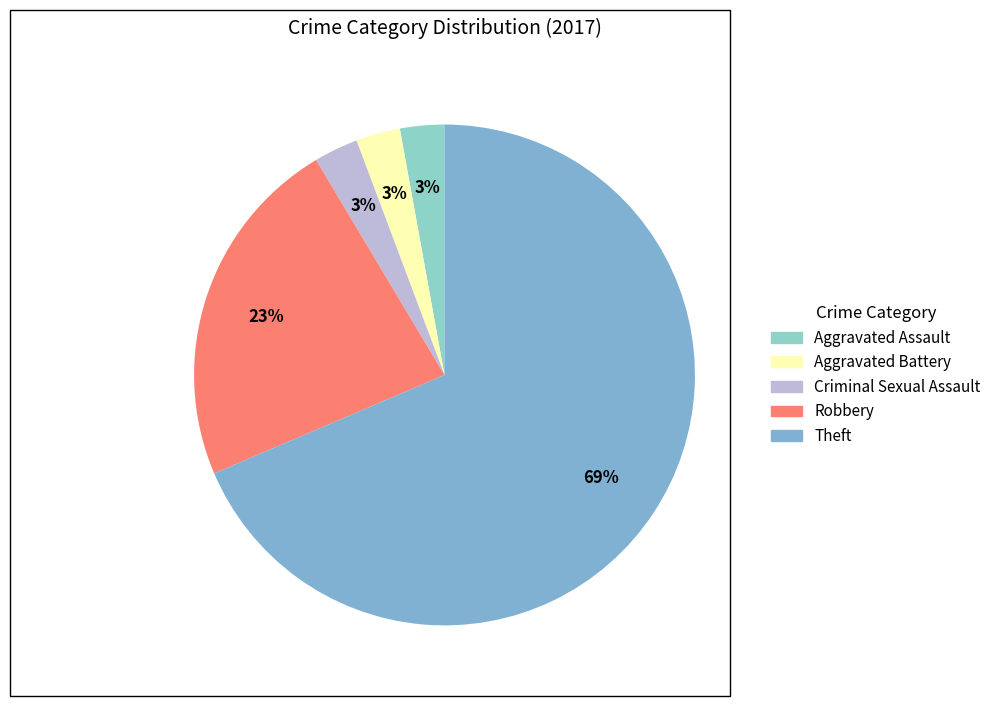

Combined, what portion of the pie is Theft and Criminal Sexual Assault?

71.4%